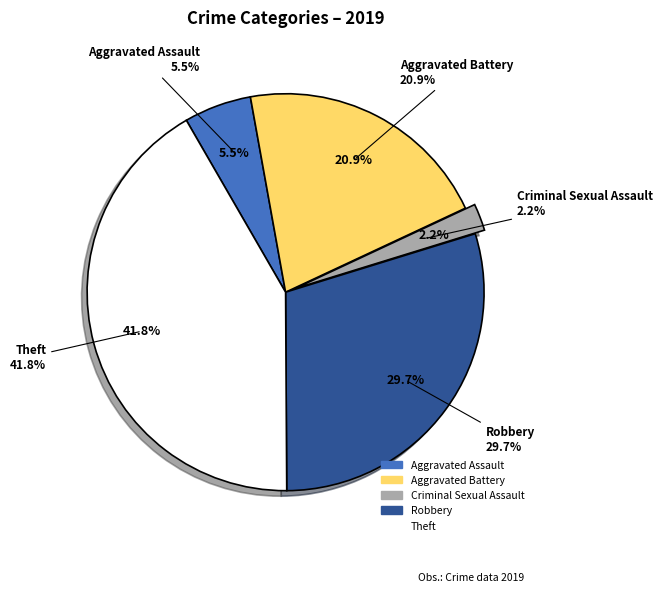

To the nearest percent, what is the combined percentage of Robbery and Aggravated Assault?

35%